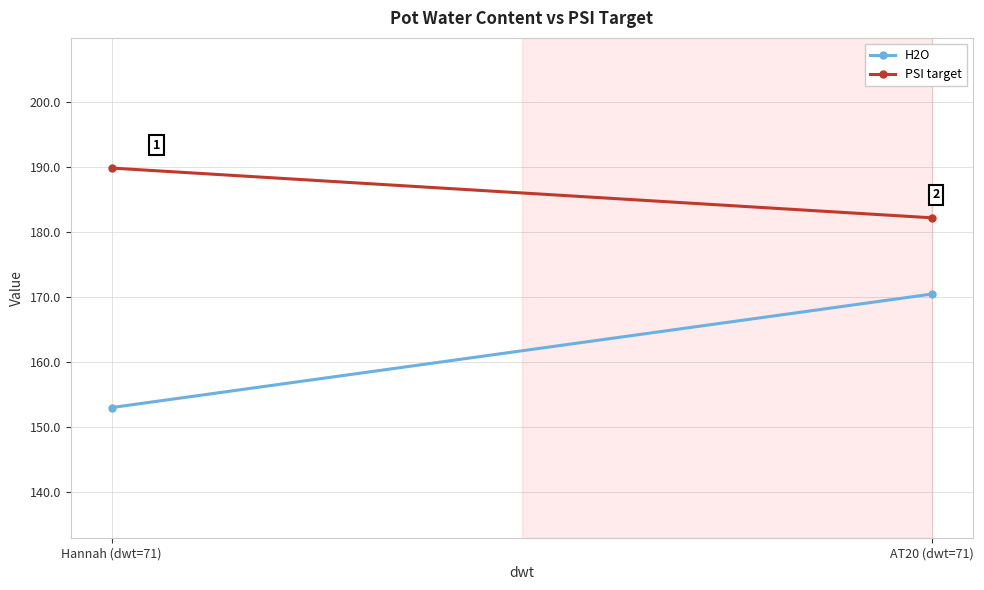

Reading left to right, extract all data points from this chart.

H2O: 153.0	170.4
PSI target: 189.8	182.1